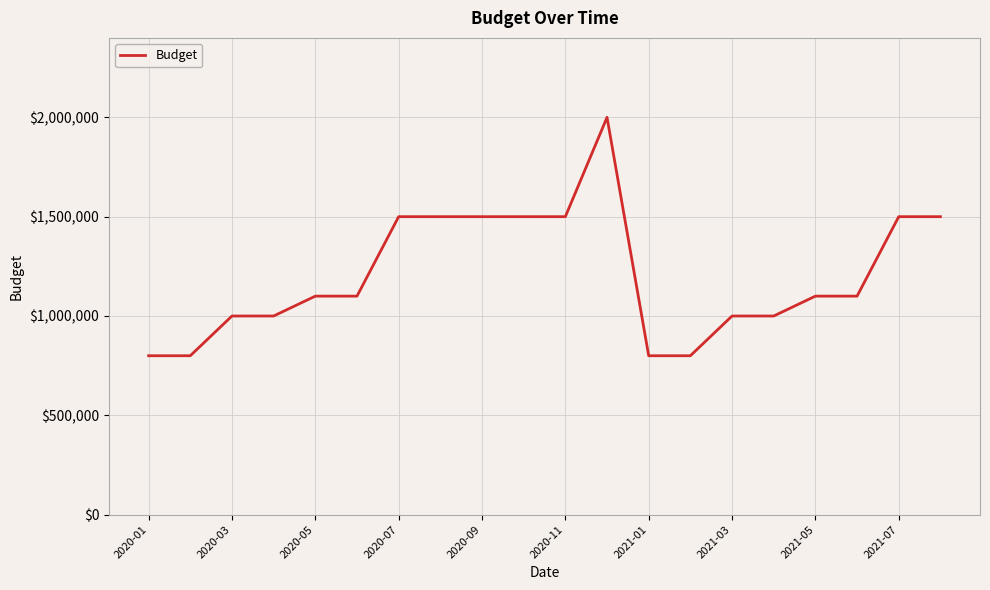

What is the smallest value displayed?

800000